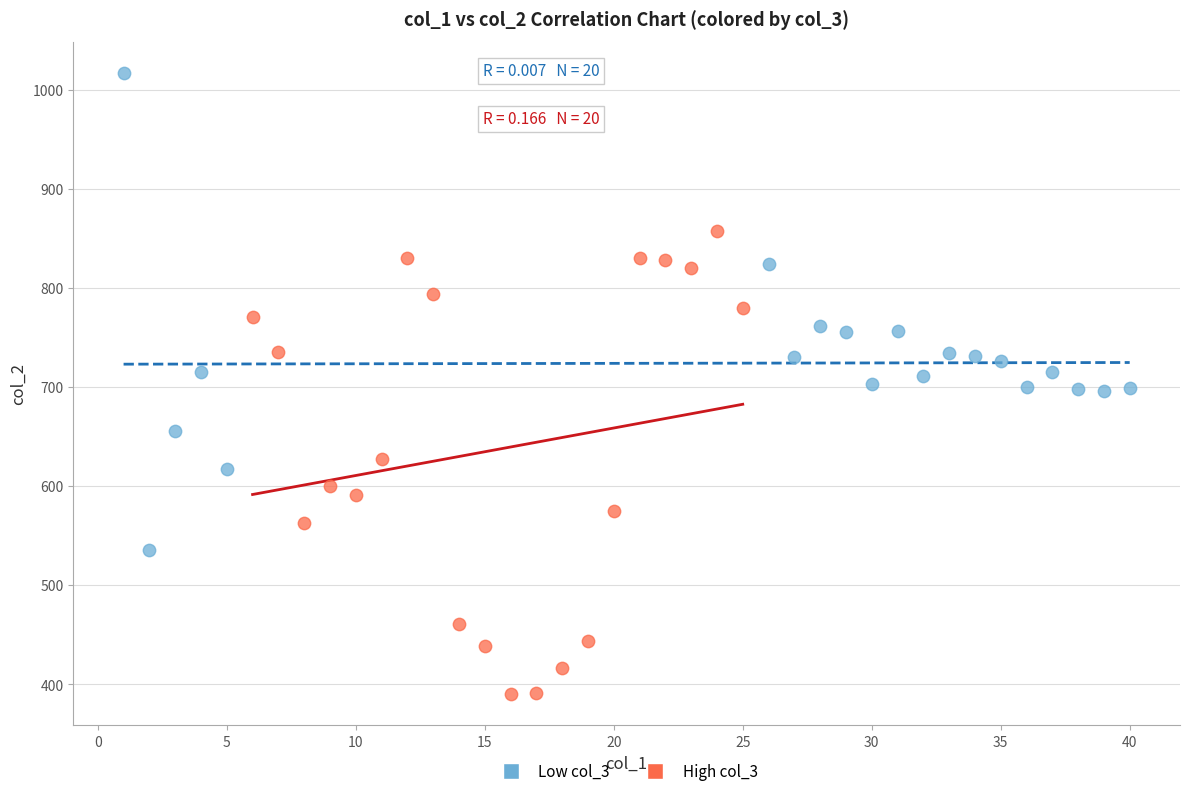

Which series reaches the minimum Y coordinate?

High col_3